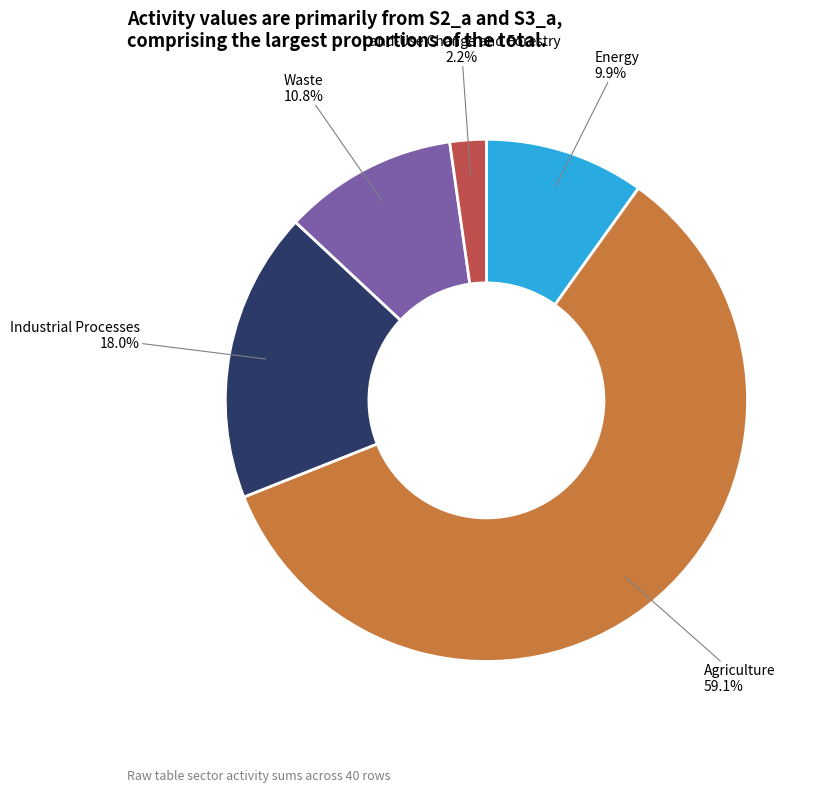

Is there a majority slice in this chart?

Yes